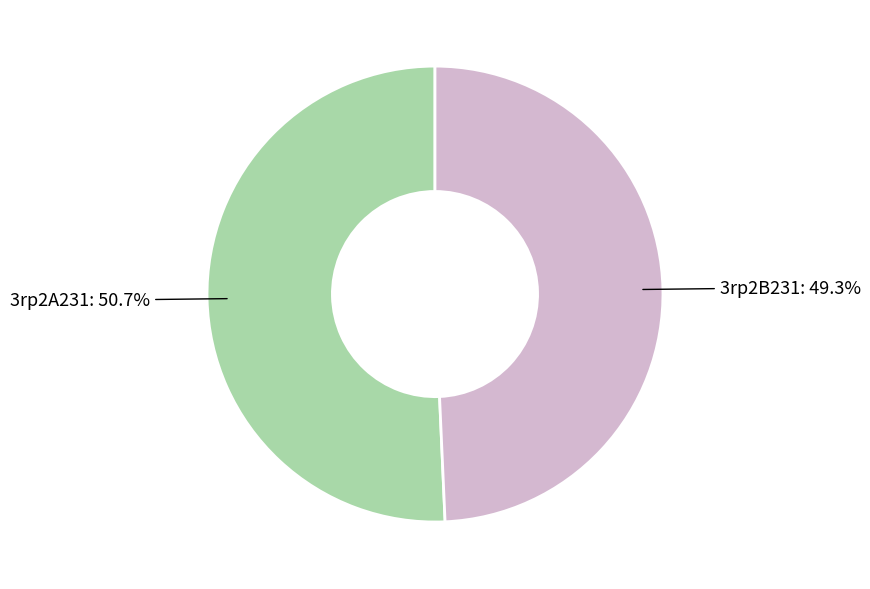

Does any single category account for the majority?

Yes